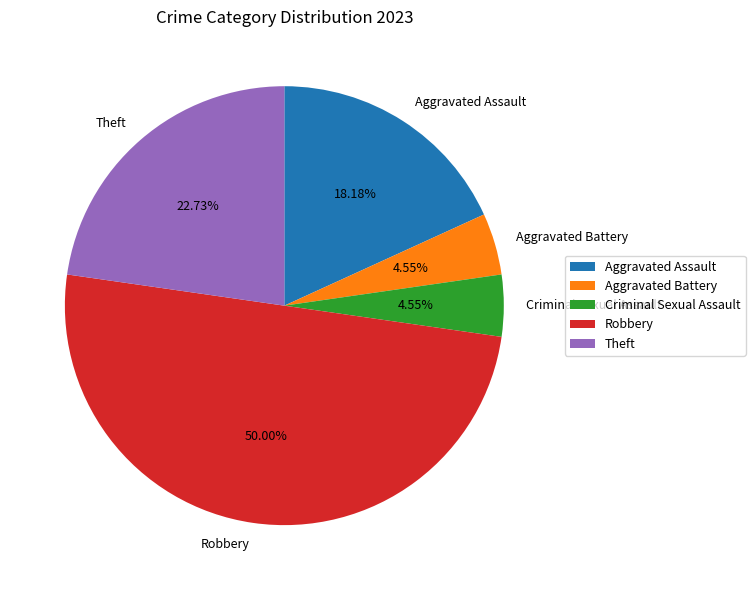

To the nearest percent, what is the combined percentage of Robbery and Aggravated Battery?

55%